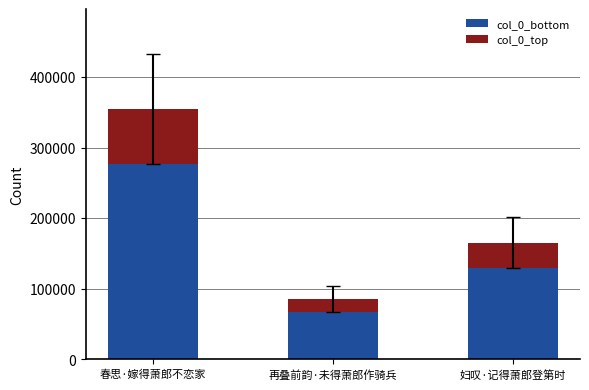

Reading right to left, what are the values for col_0_bottom?

妇叹·记得萧郎登第时=128963.6	再叠前韵·未得萧郎作骑兵=66605.8	春思·嫁得萧郎不恋家=276266.6